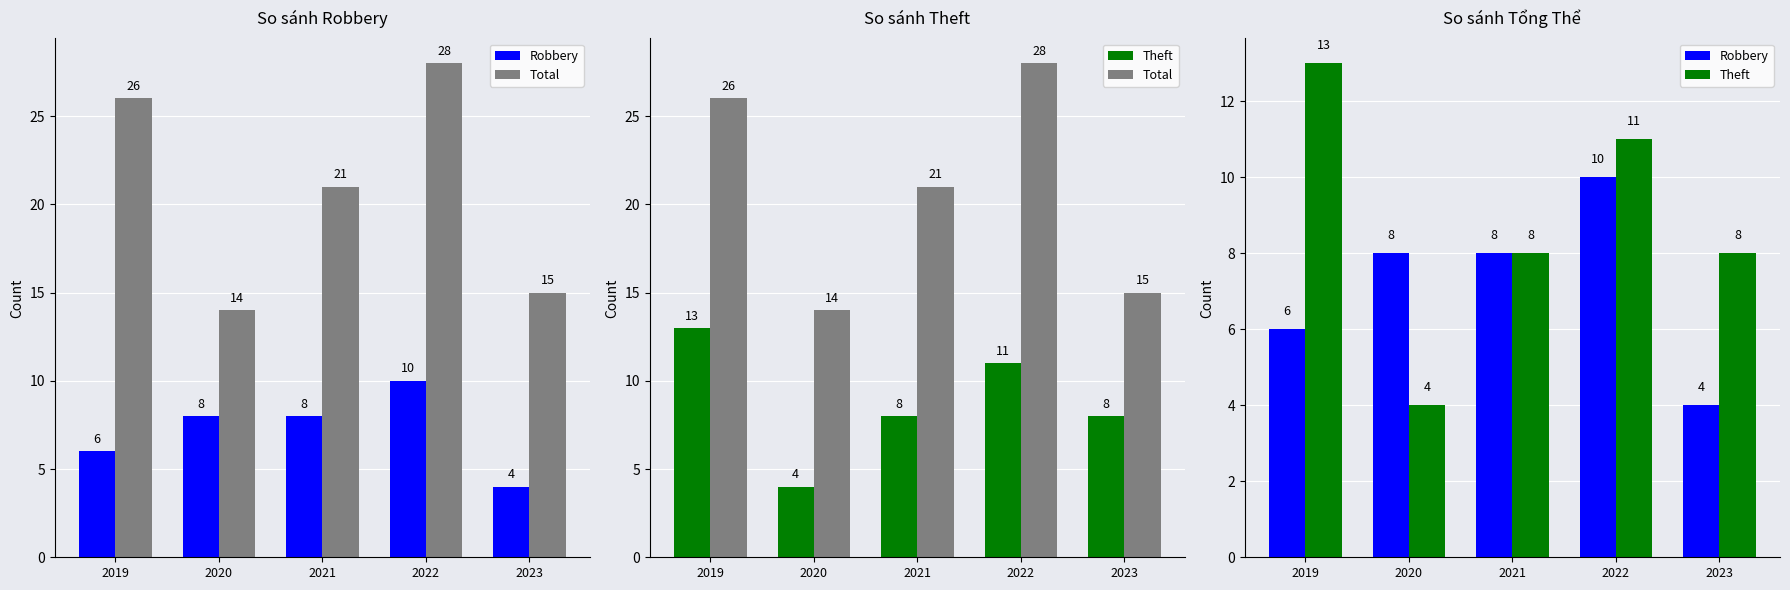

Is it true that Total equals 15 at 2023?

True